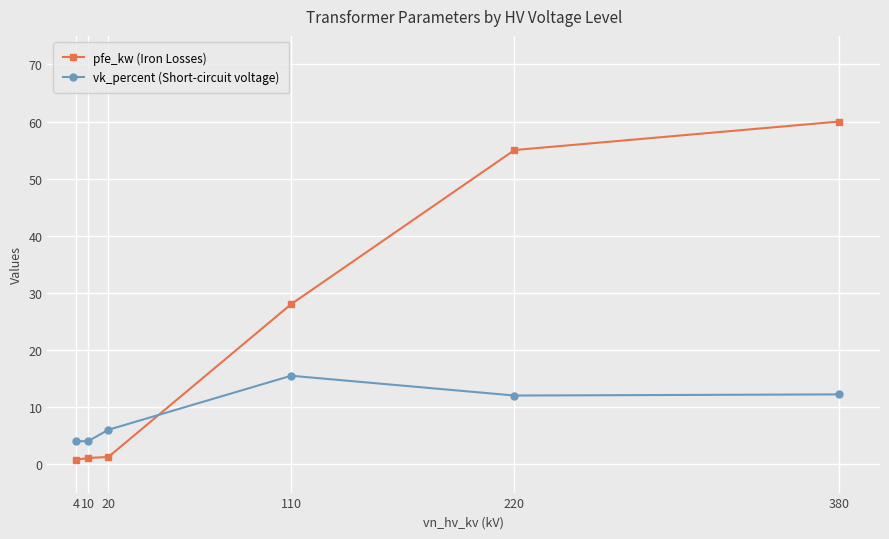

Count the number of categories in the chart.

6